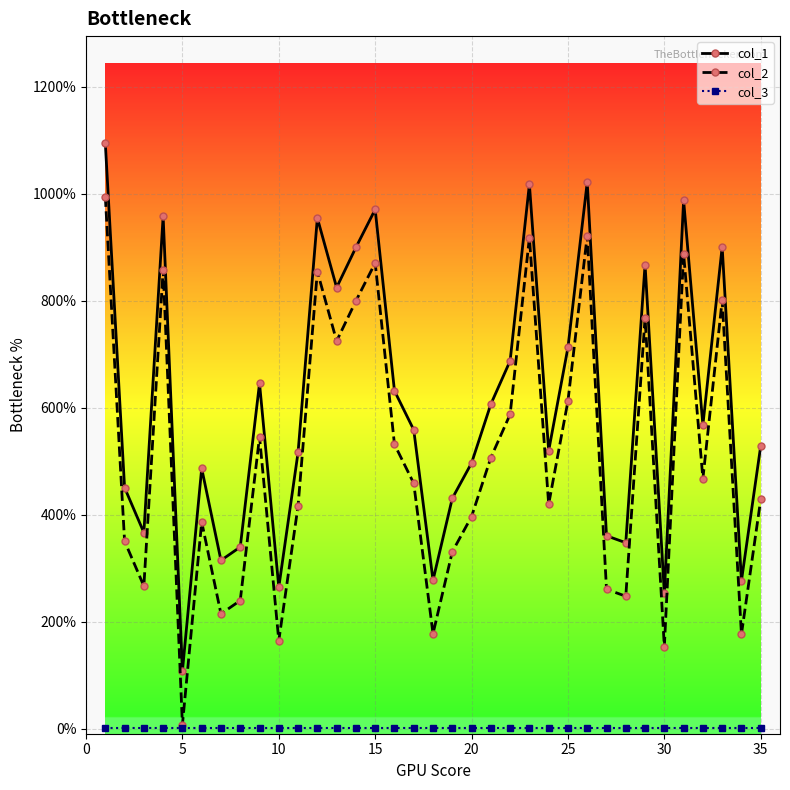

True or false: col_1 and col_2 cross at least once.

False